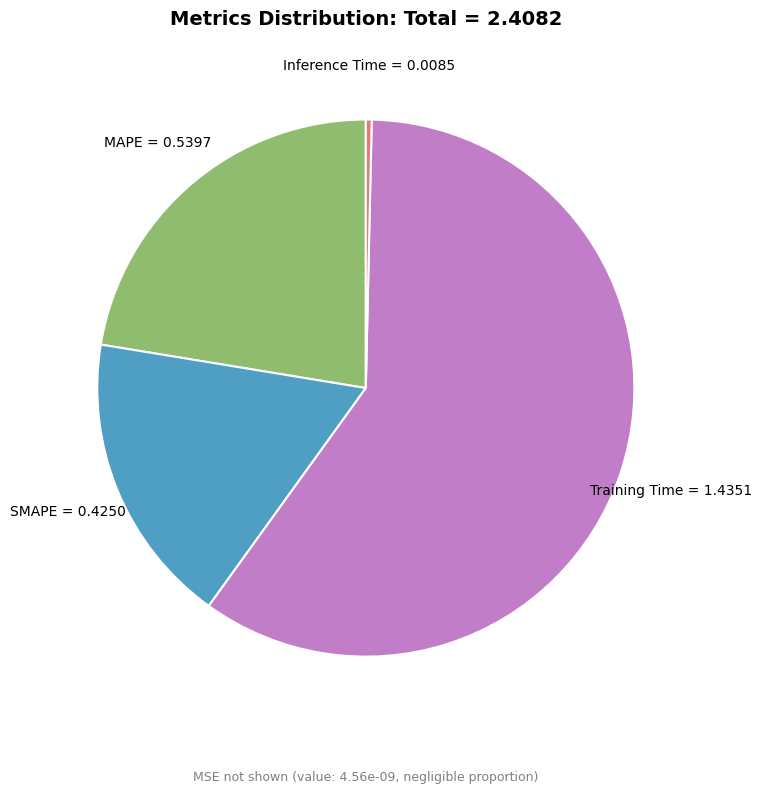

Is SMAPE the majority of the pie?

No